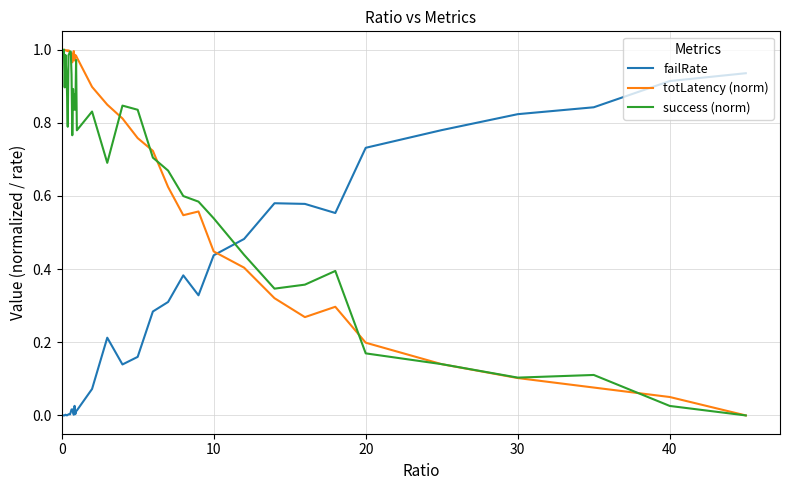

How many times do failRate and success (norm) cross each other?

1